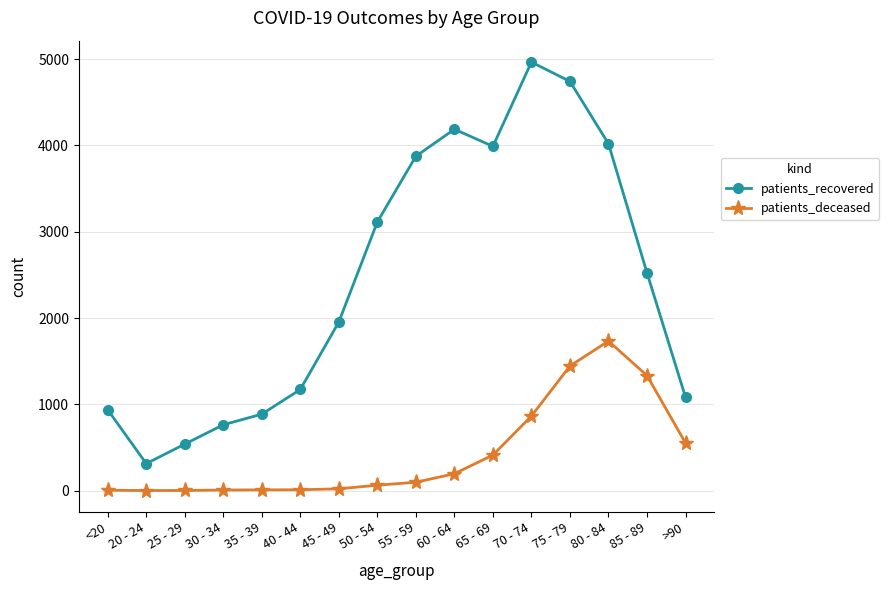

What is the difference between the second highest and second lowest values in the patients_deceased series?

1442